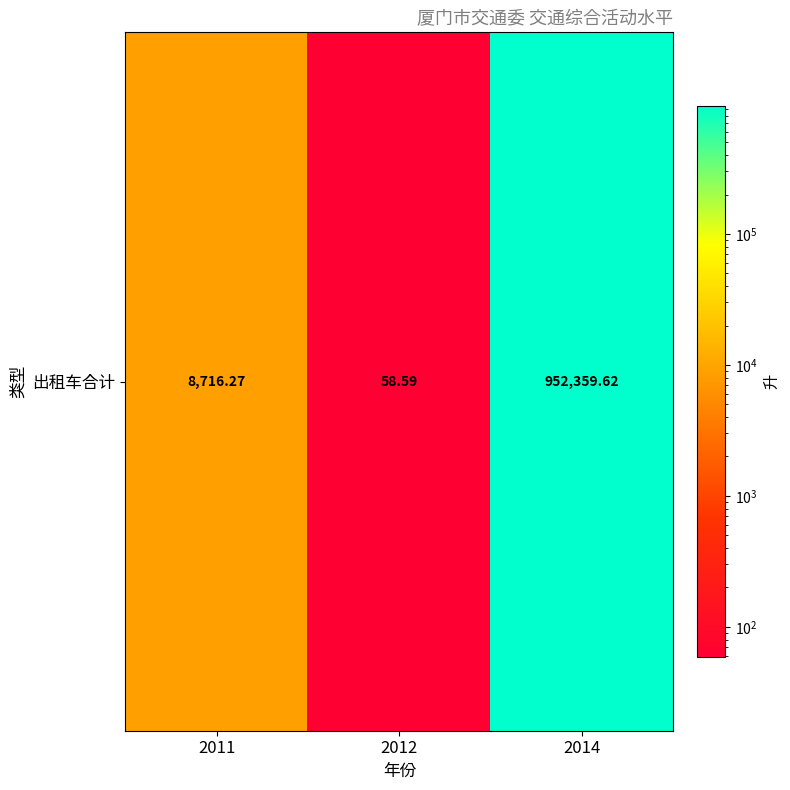

What is the difference between the maximum and second lowest values?

943643.3